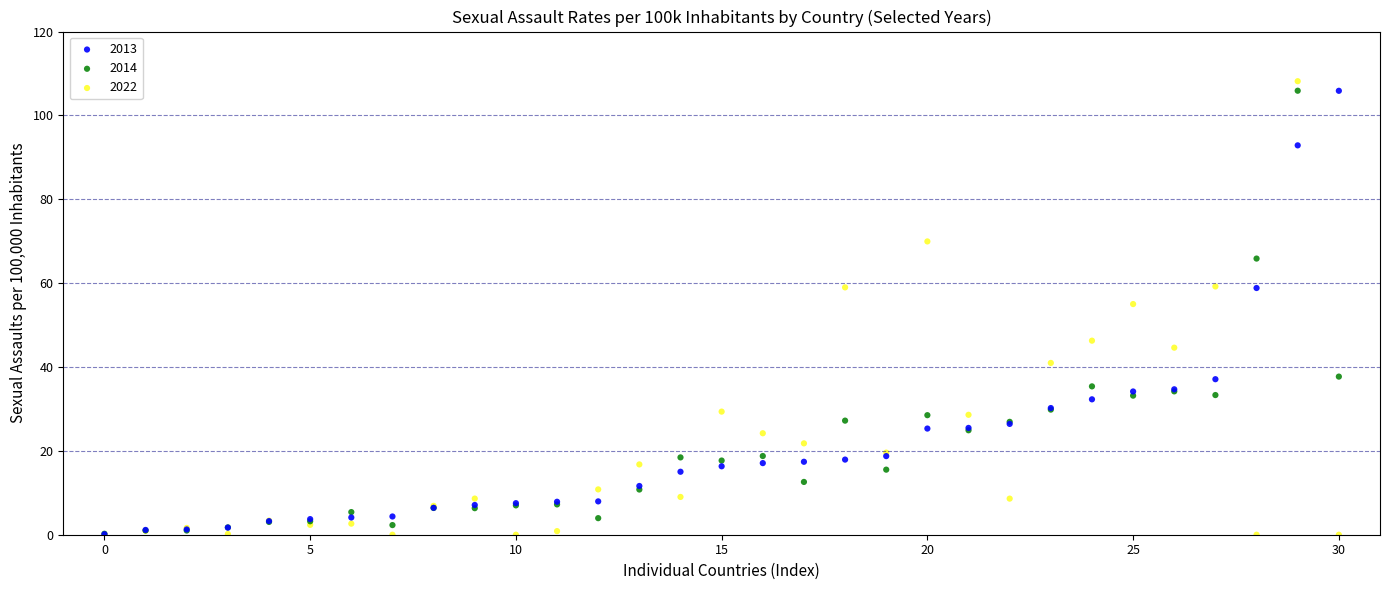

In the 2013 series, what Y value is closest to 52?

58.8